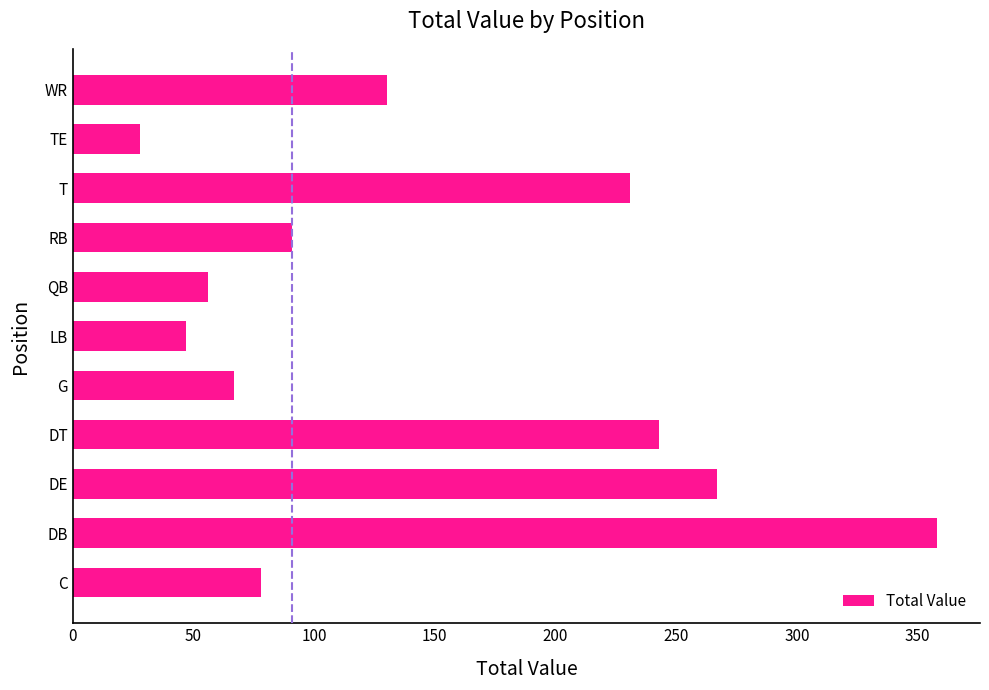

The value at C is 78. True or false?

True